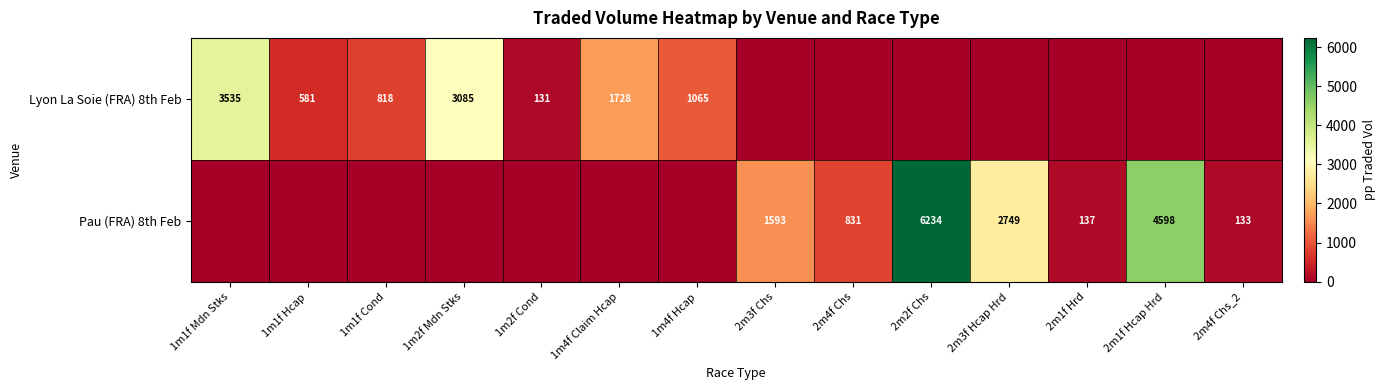

At how many categories does at least one series exceed 6148?

1